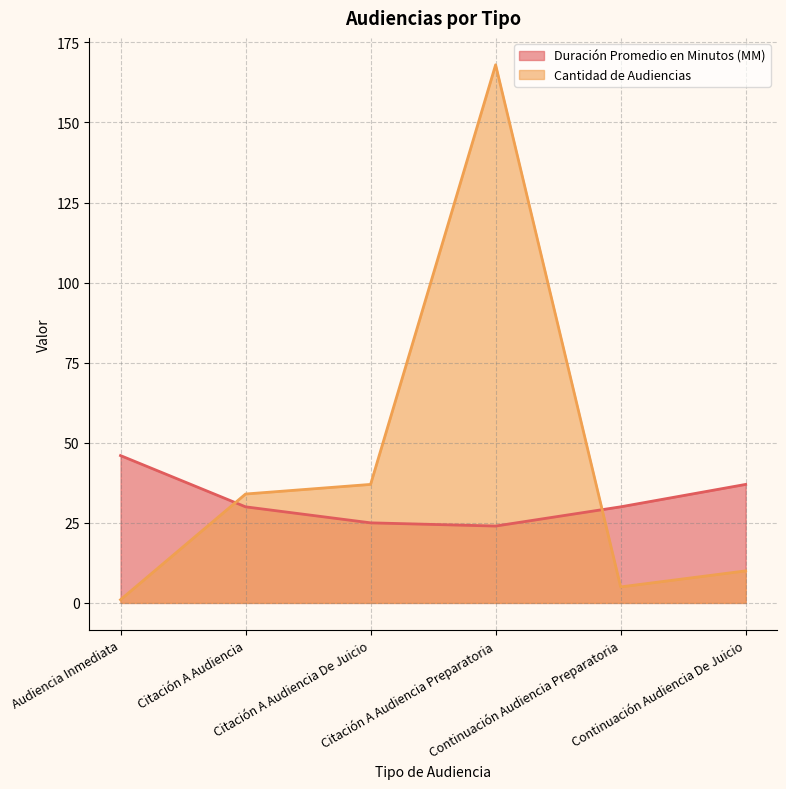

How many values in the Cantidad de Audiencias series are below 34?

3